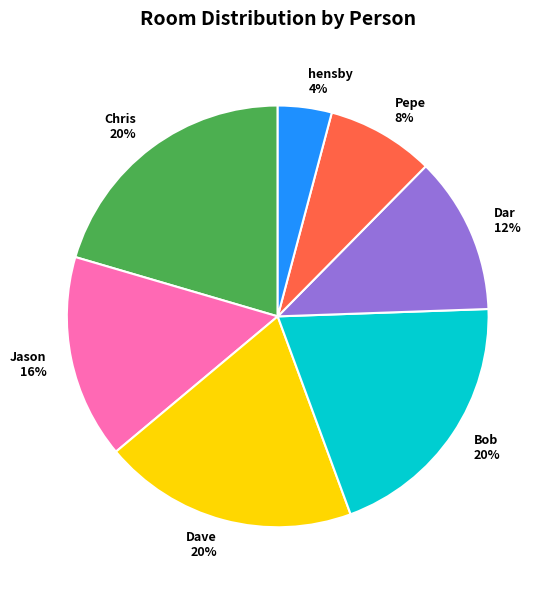

To the nearest percent, what portion does Bob represent?

20%